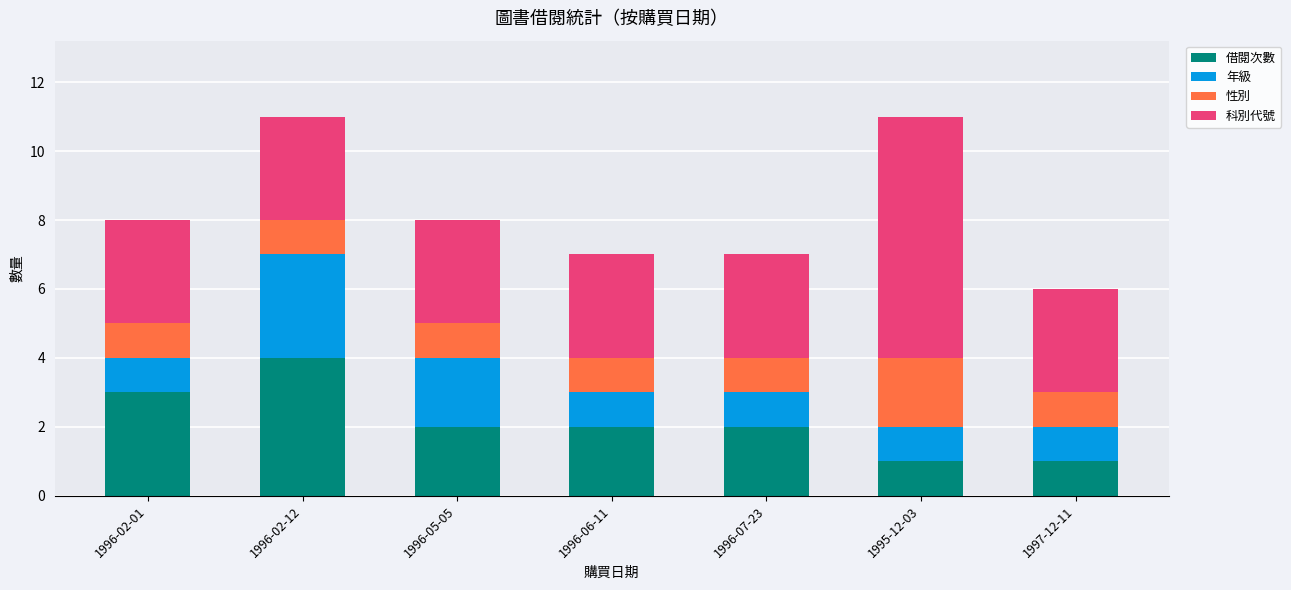

What is the maximum value for 借閱次數?

4